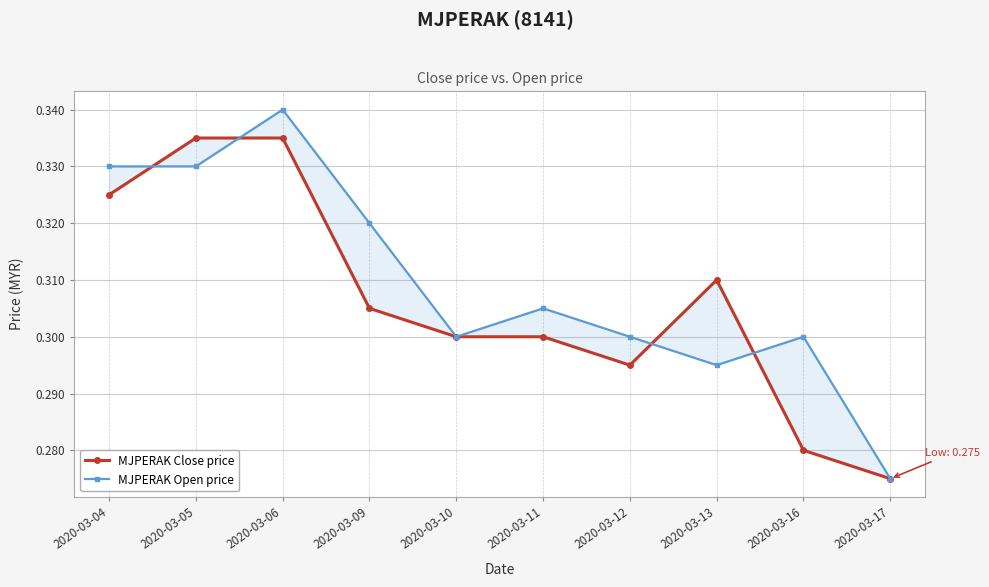

What is the maximum value for MJPERAK Open price?

0.3